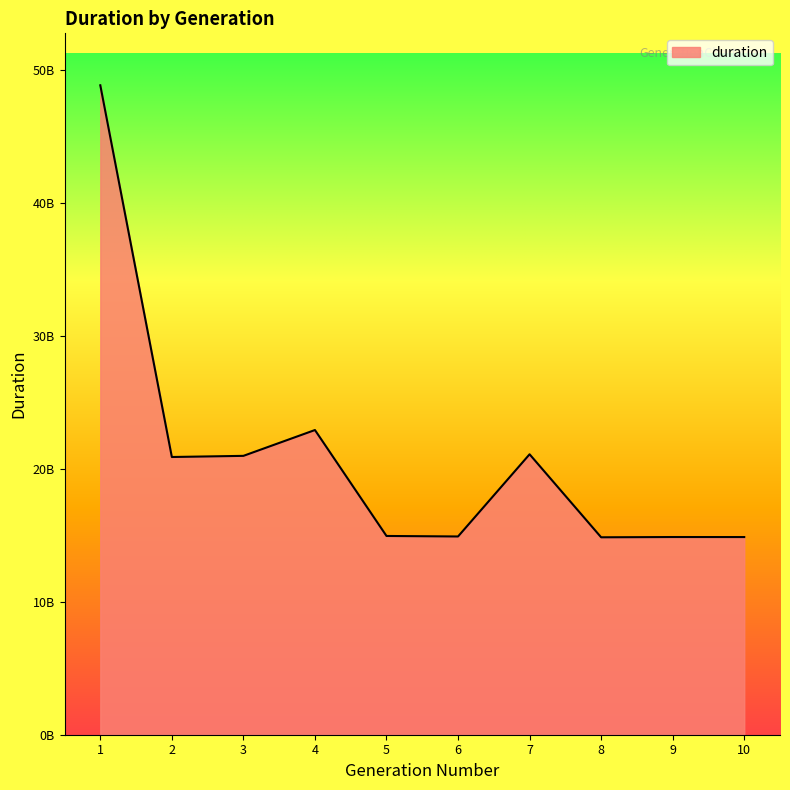

What is the sum of all values?

209304047549